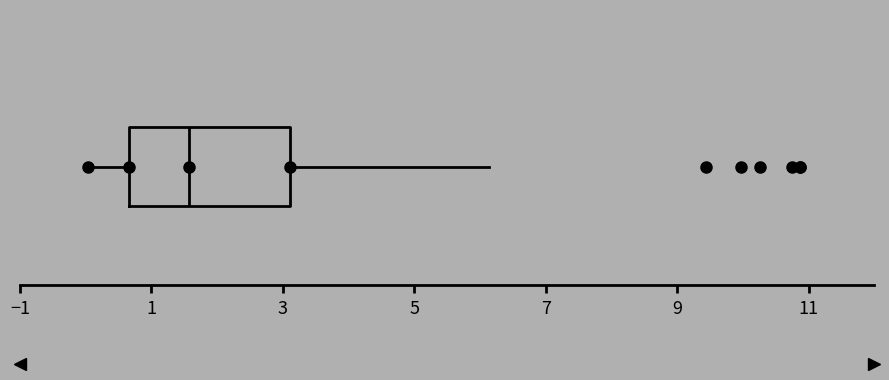

Transcribe this box plot: give where the median line is, the range the box spans, and where the two whiskers end, as read against the x-axis. The values are not printed on the chart, so give them approximately, as read against the axis.

median 1.6, box 0.6 to 3.2, whiskers 0.0 to 6.2